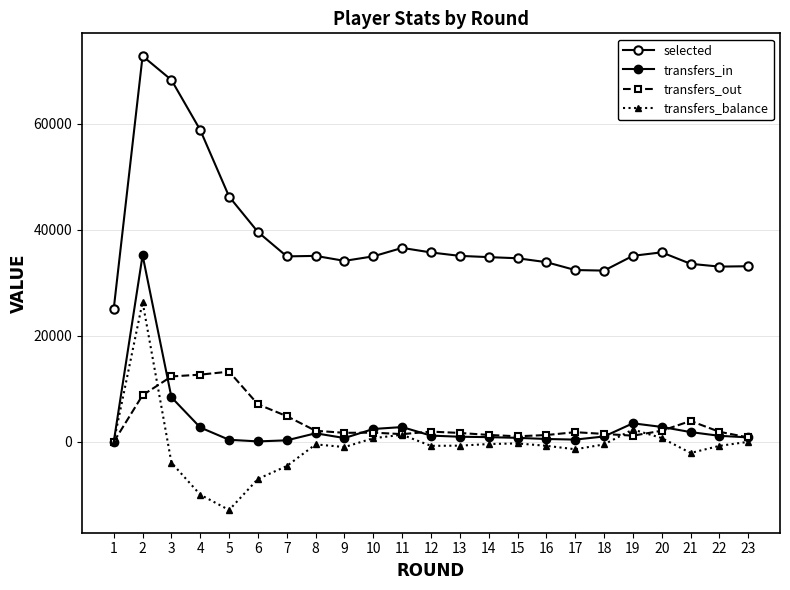

Does the chart have visible grid lines?

Yes